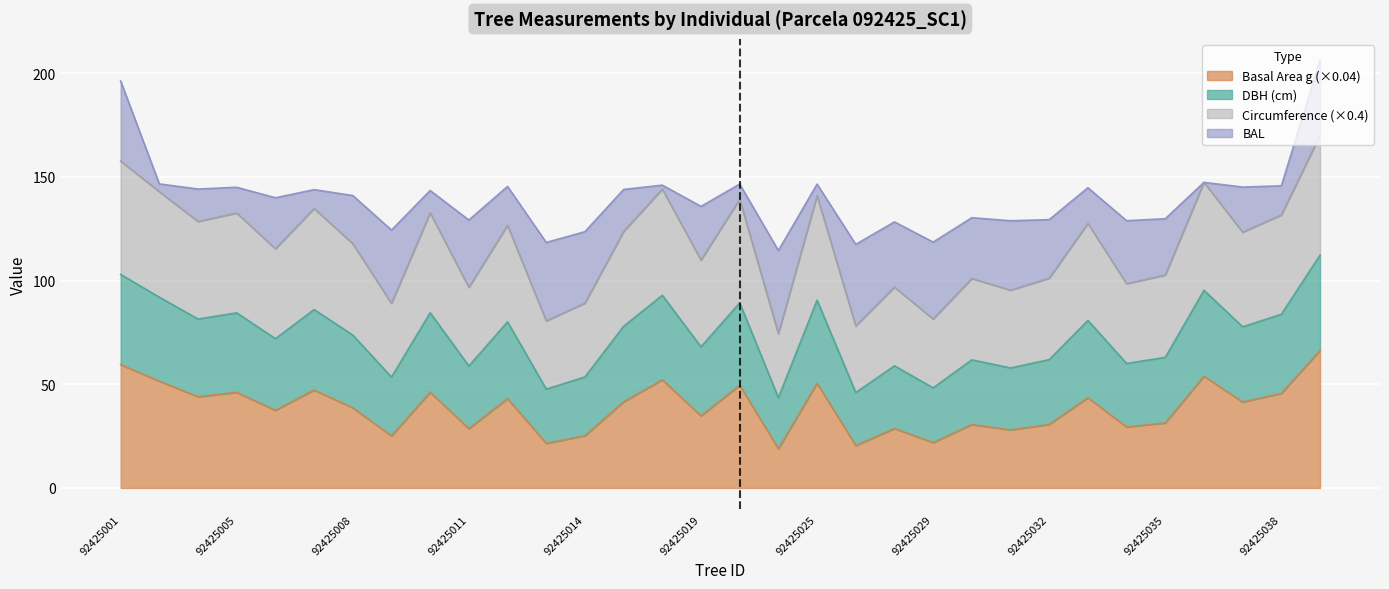

What is the total value across all series at 92425008?

230.1